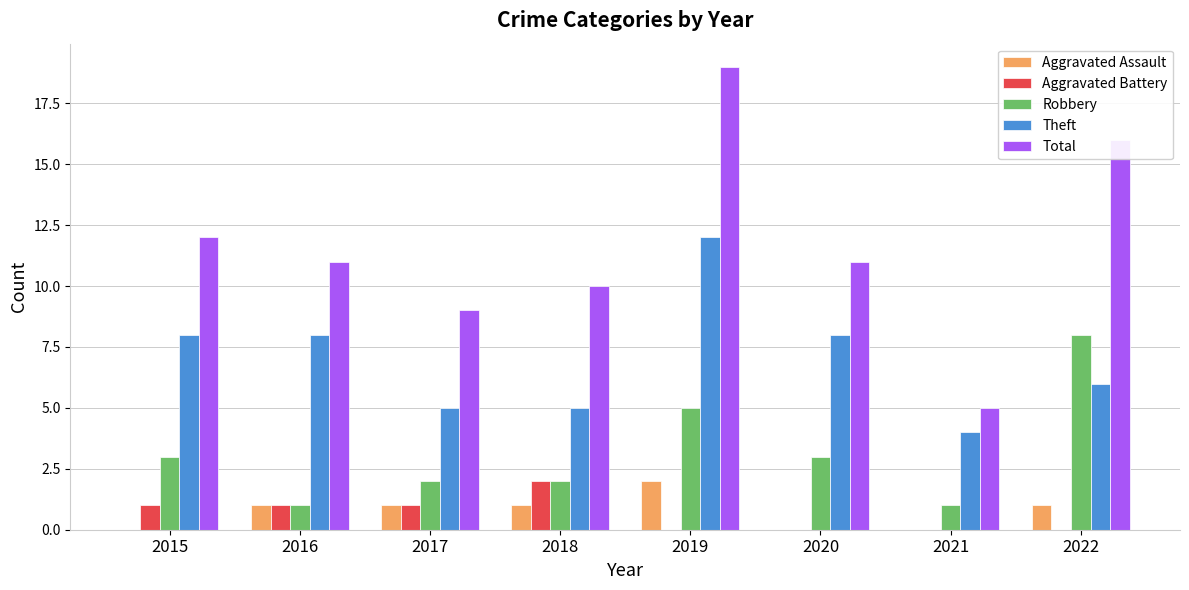

Which series has the largest total across all categories?

Total